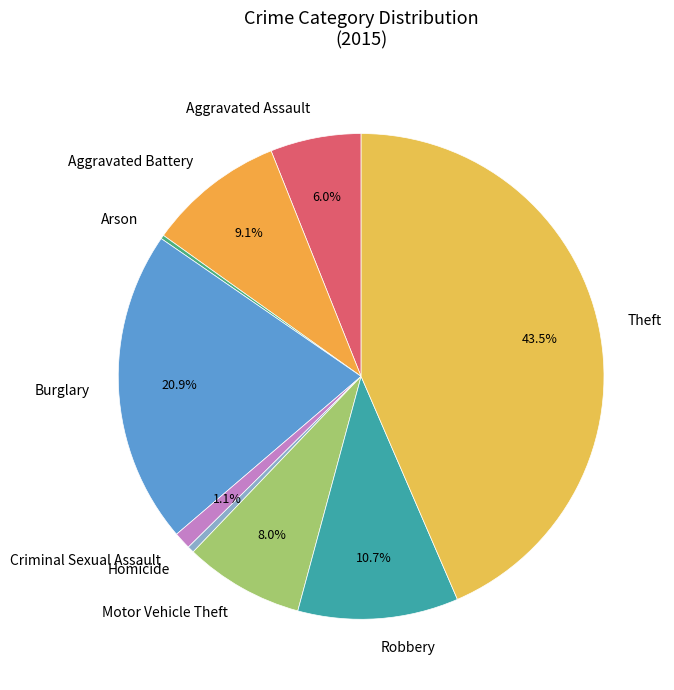

The Theft slice represents 56% of the pie. True or false?

False